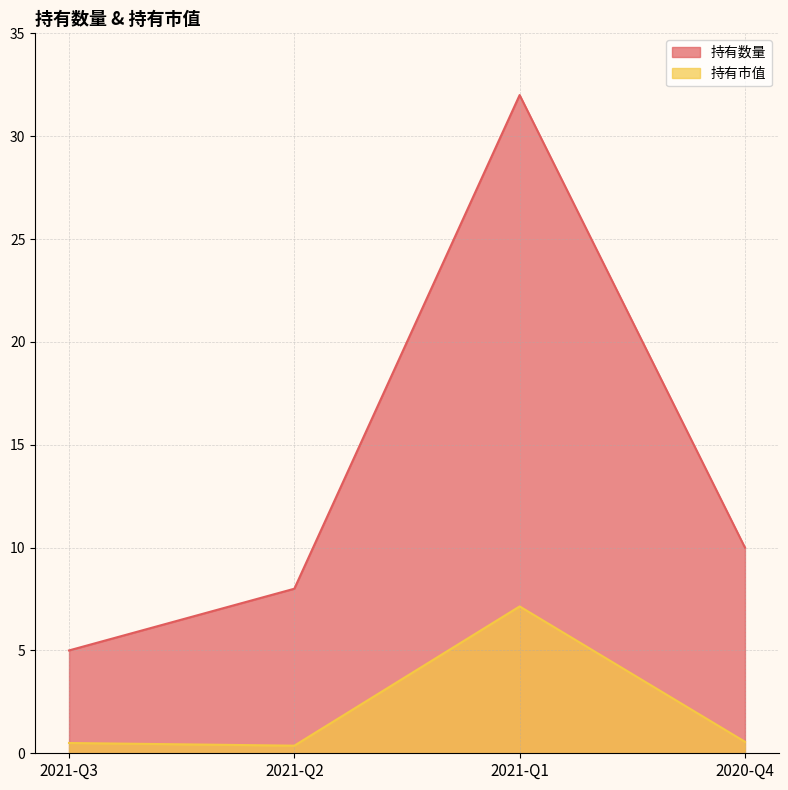

Between 2021-Q2 and 2021-Q3, which is larger?

2021-Q2